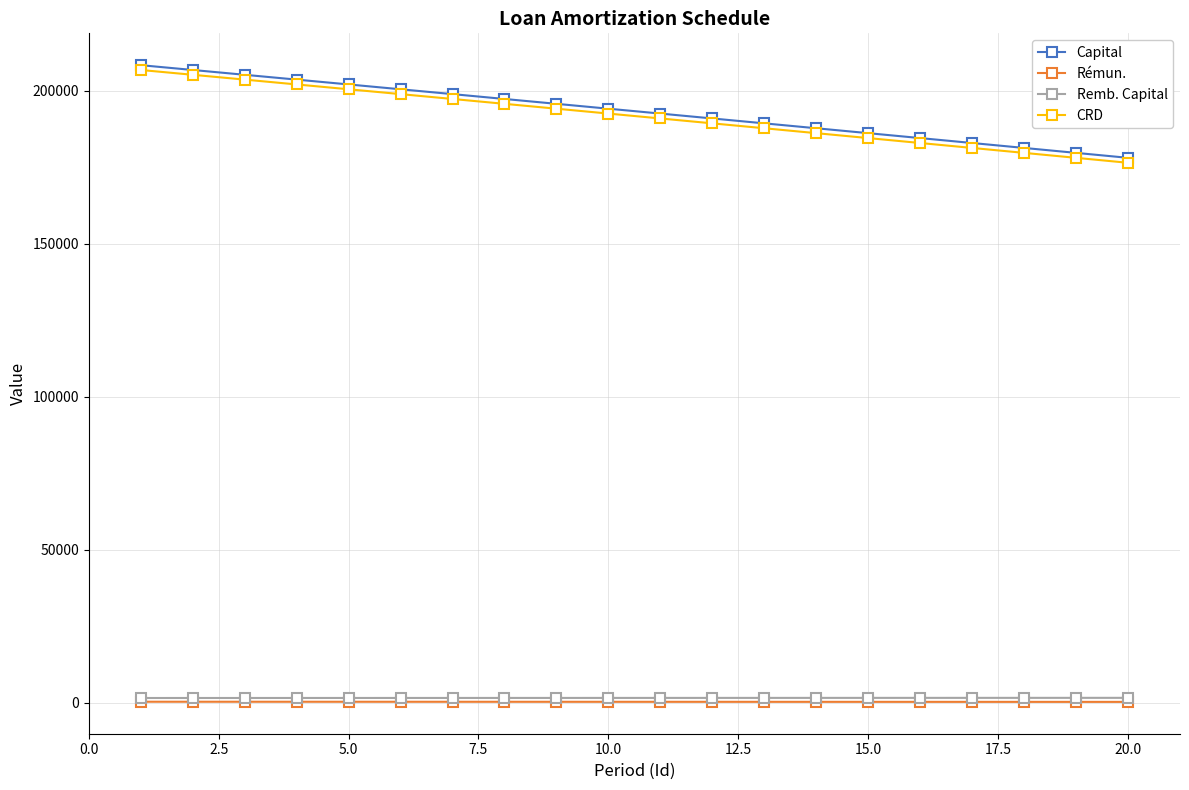

Which series has the largest range (max minus min)?

CRD